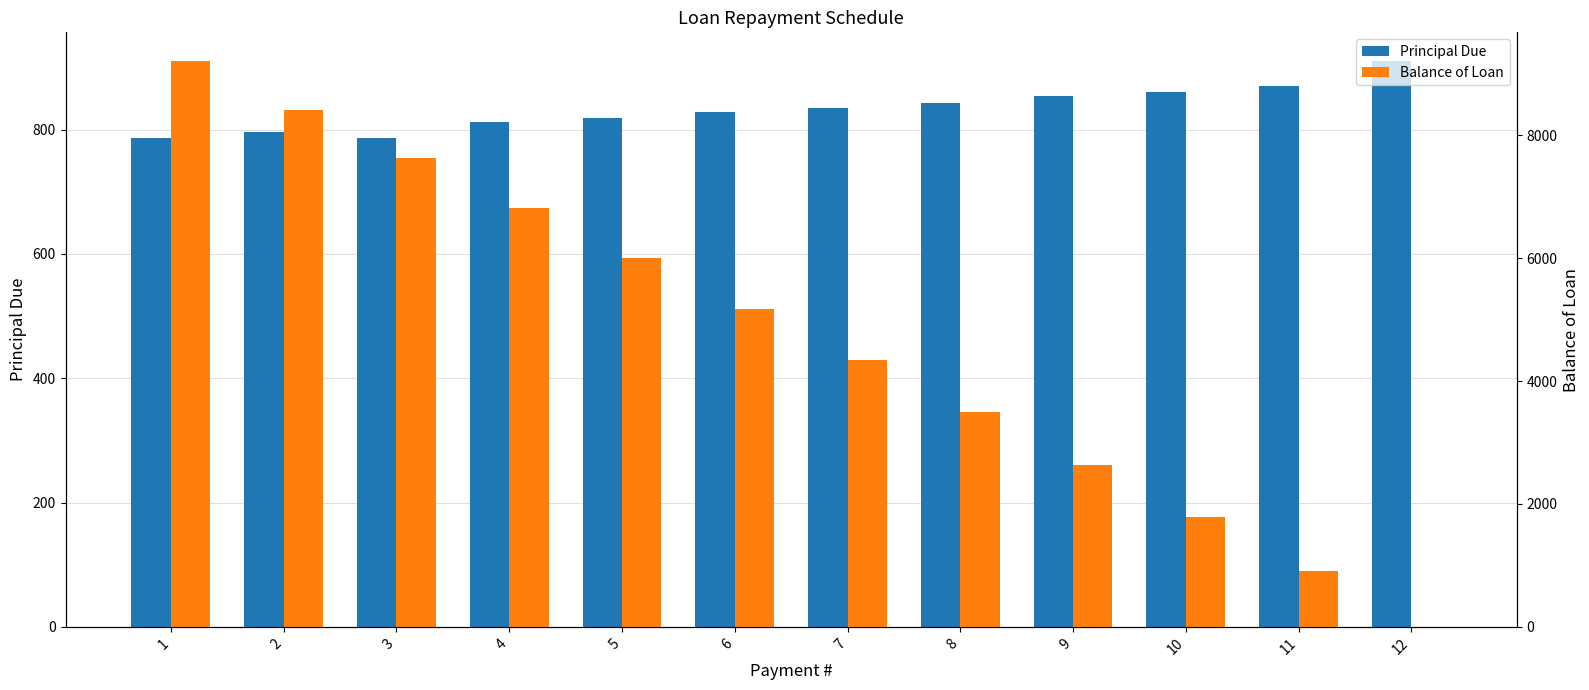

Where does the Balance of Loan series first go above 5173?

1